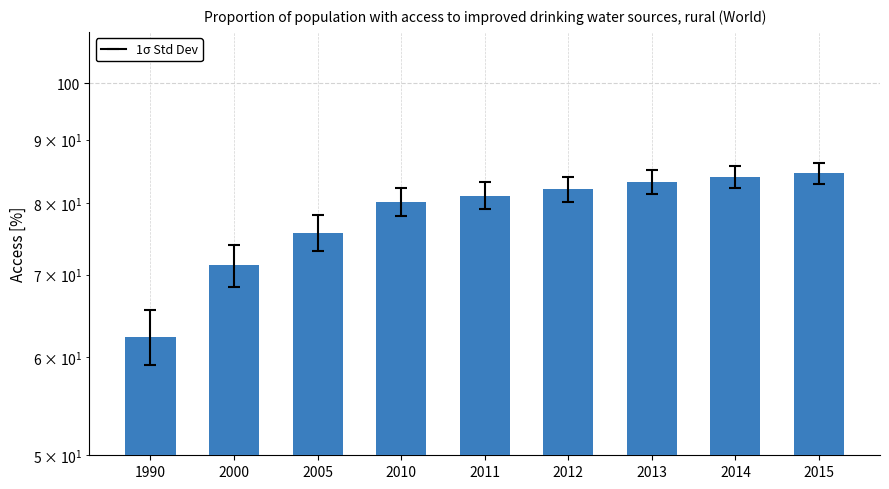

What is the difference between the maximum and minimum values?

22.2